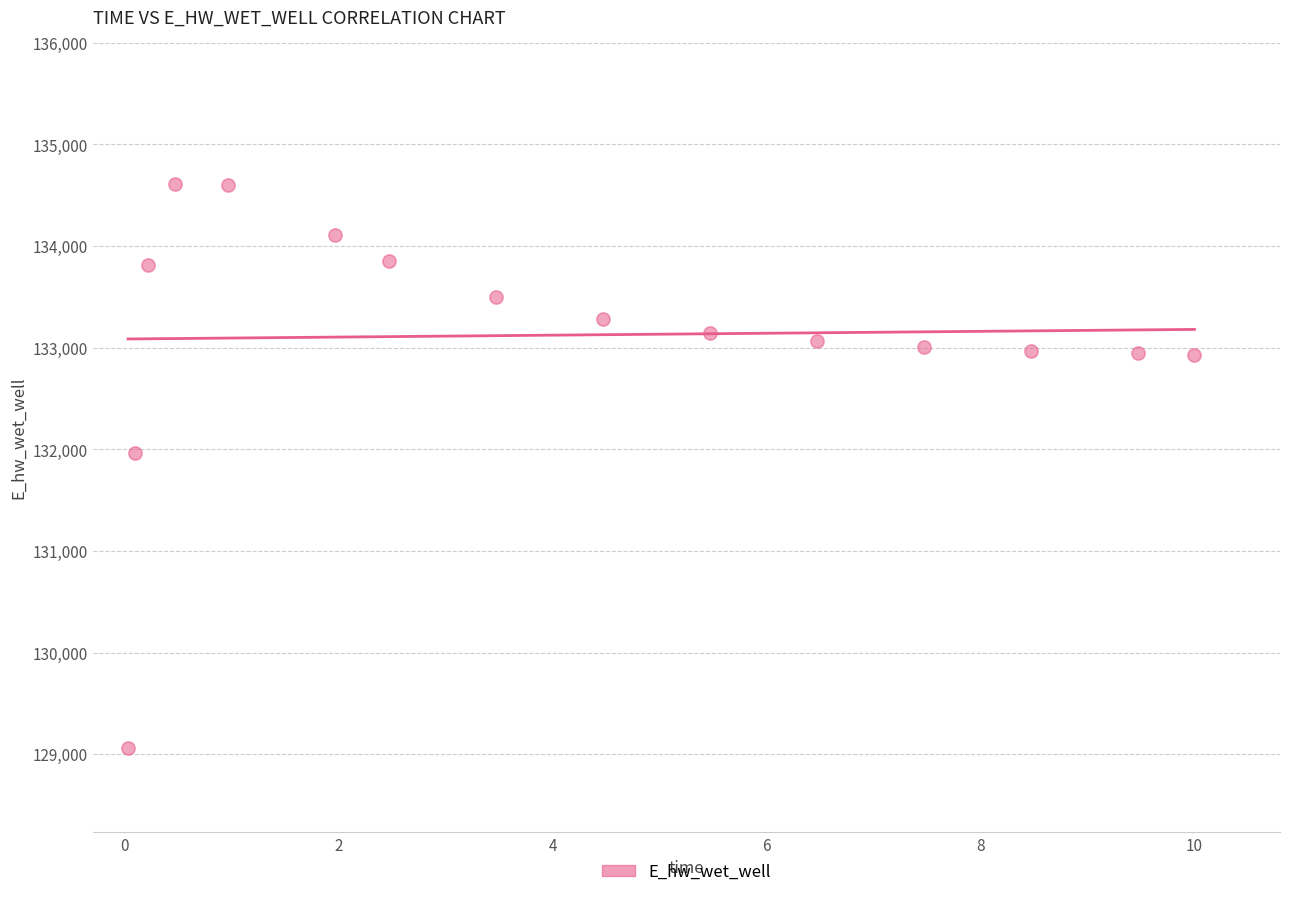

What is the range of Y values (max minus min)?

5549.0